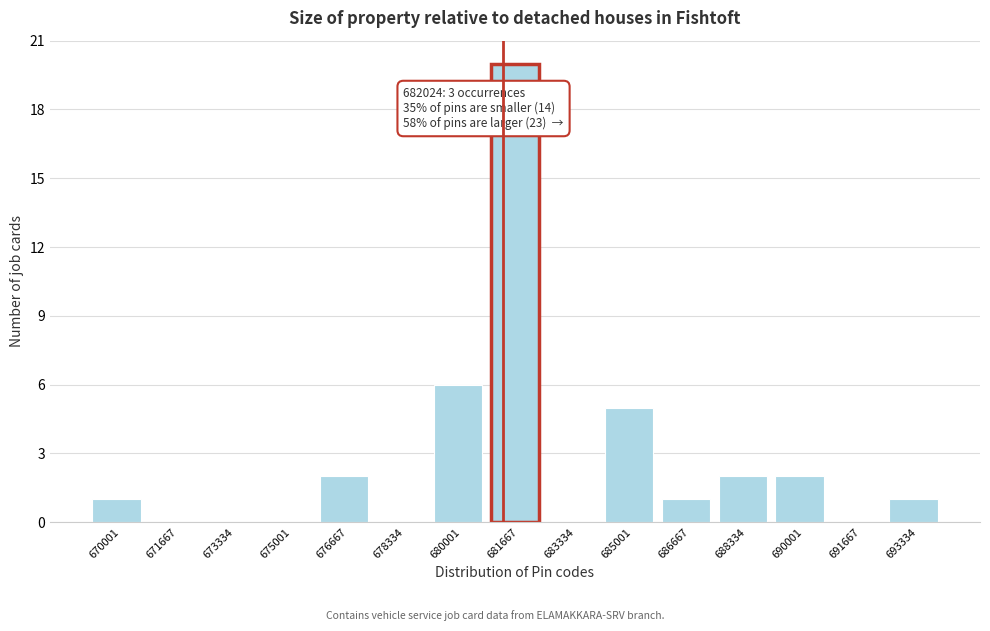

Reading left to right, transcribe all the data shown in this chart.

670001=1	671667=0	673334=0	675001=0	676667=2	678334=0	680001=6	681667=20	683334=0	685001=5	686667=1	688334=2	690001=2	691667=0	693334=1